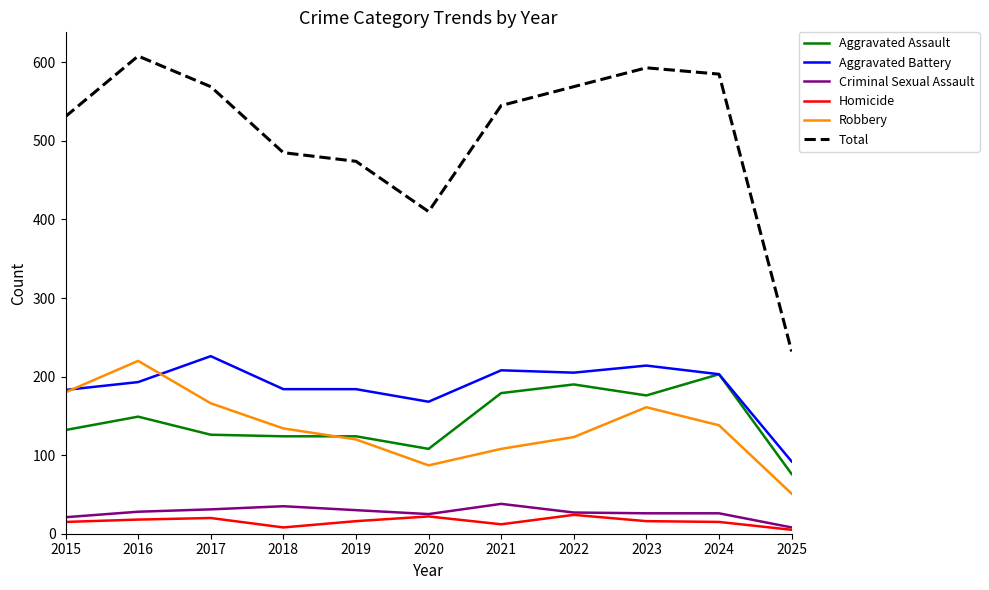

True or false: Aggravated Battery has a value of 193 at 2016.

True